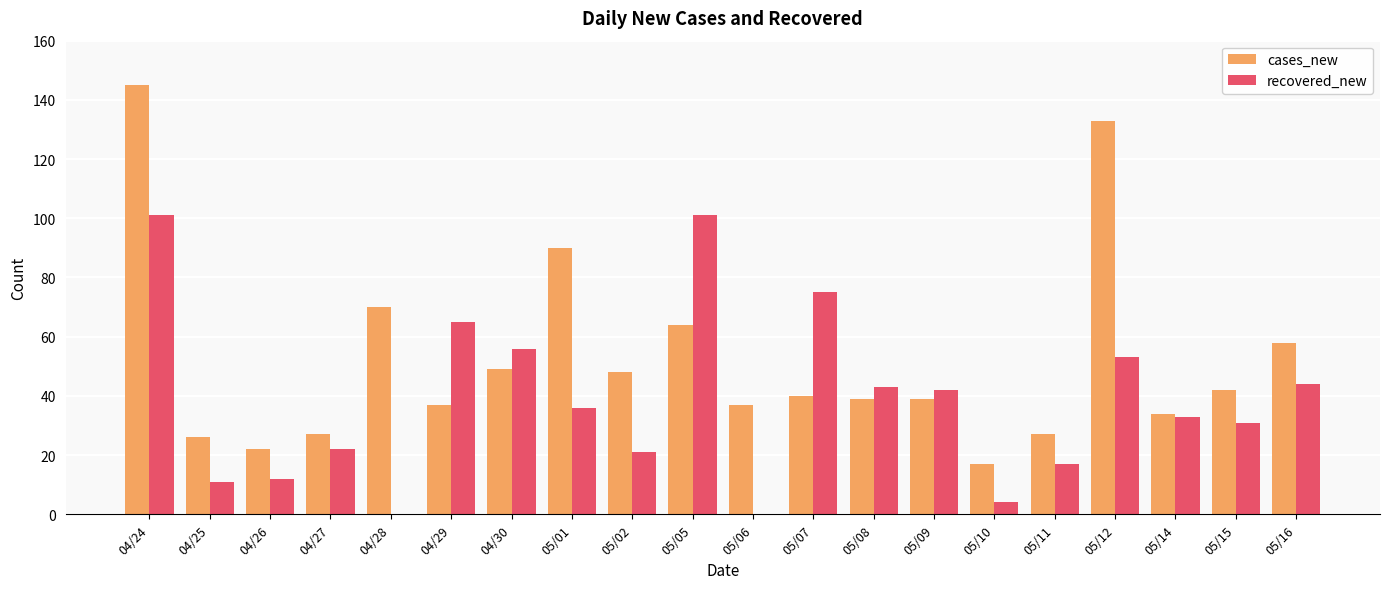

Which series changed the most between 04/30 and 05/15?

recovered_new